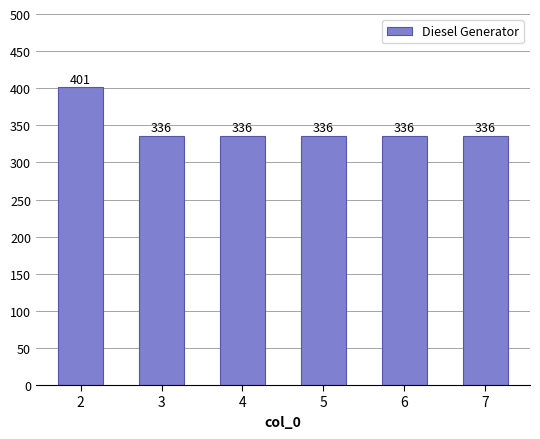

What is the approximate value at 7, to the nearest 5?

335